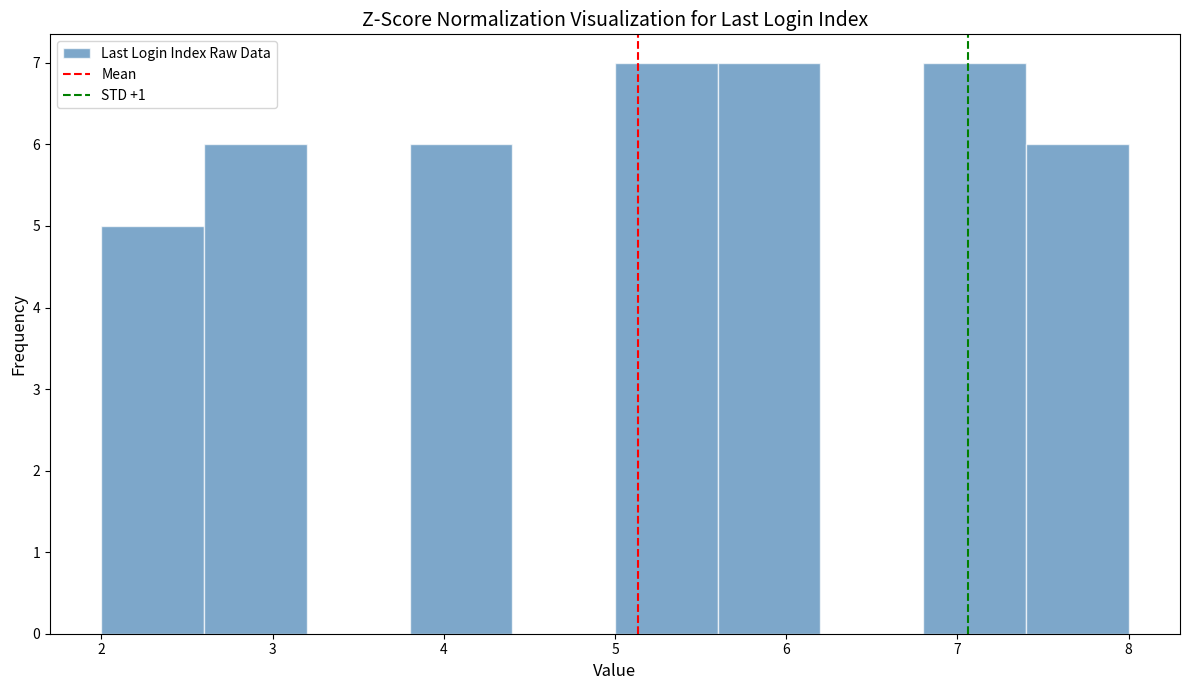

What is the height of the bar covering 5.0 to 5.6 on the x-axis? The values are not printed on the chart, so give them approximately, as read against the axis.

7